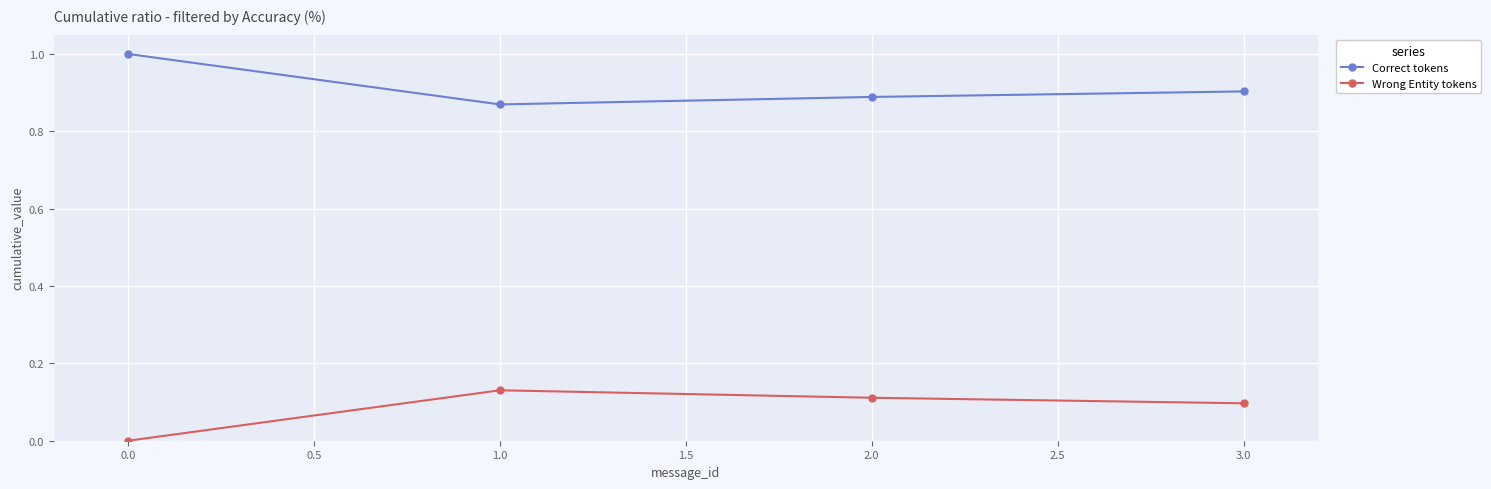

True or false: Correct tokens has a value of 0.9 at 1.0.

True